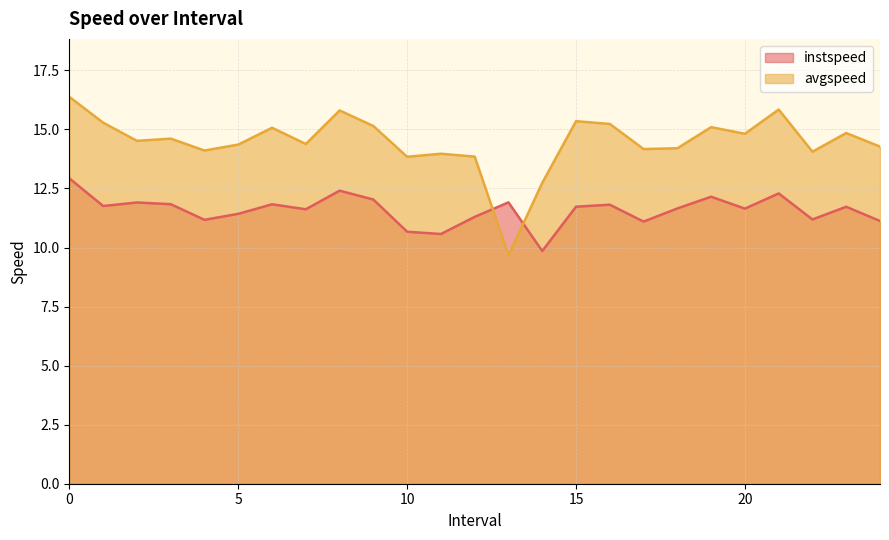

Rank the series by their maximum value, from highest to lowest.

avgspeed, instspeed